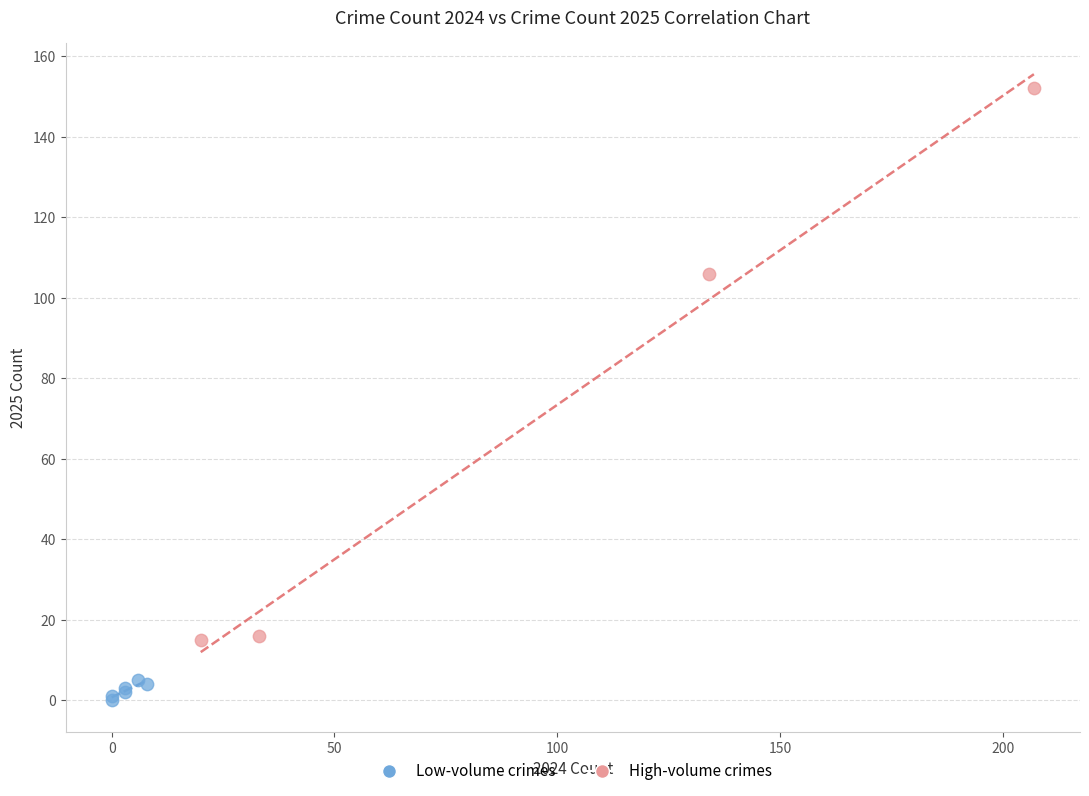

Which series contains the lowest Y value?

Low-volume crimes